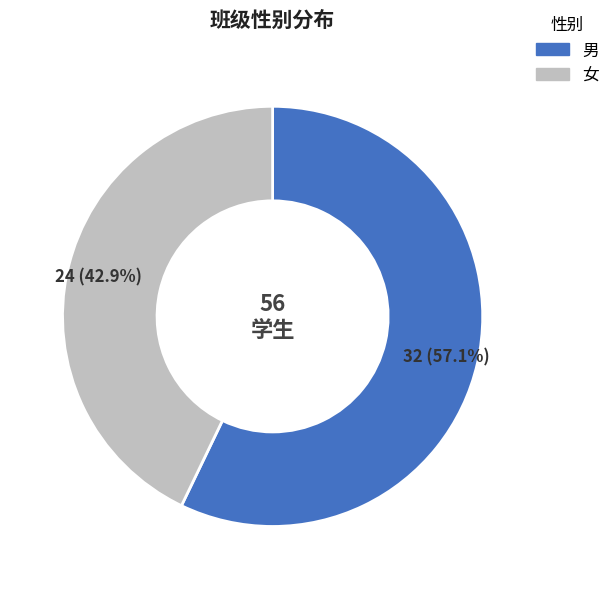

What percentage is the 女 slice, to the nearest percent?

43%